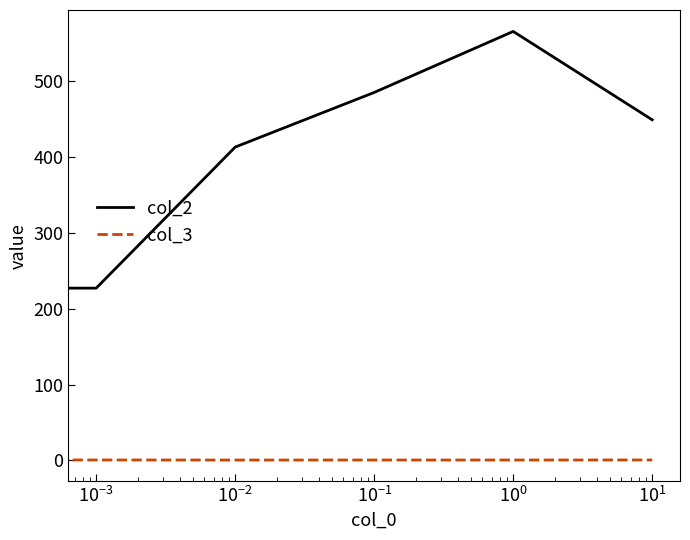

What is the smallest value displayed?

0.5